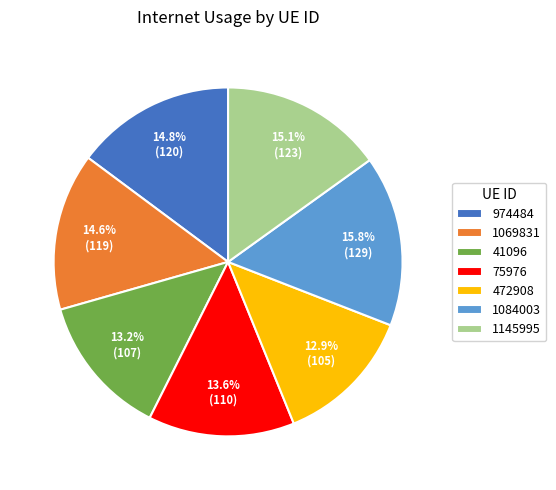

What is the ratio of the value at 75976 to the value at 974484?

0.9